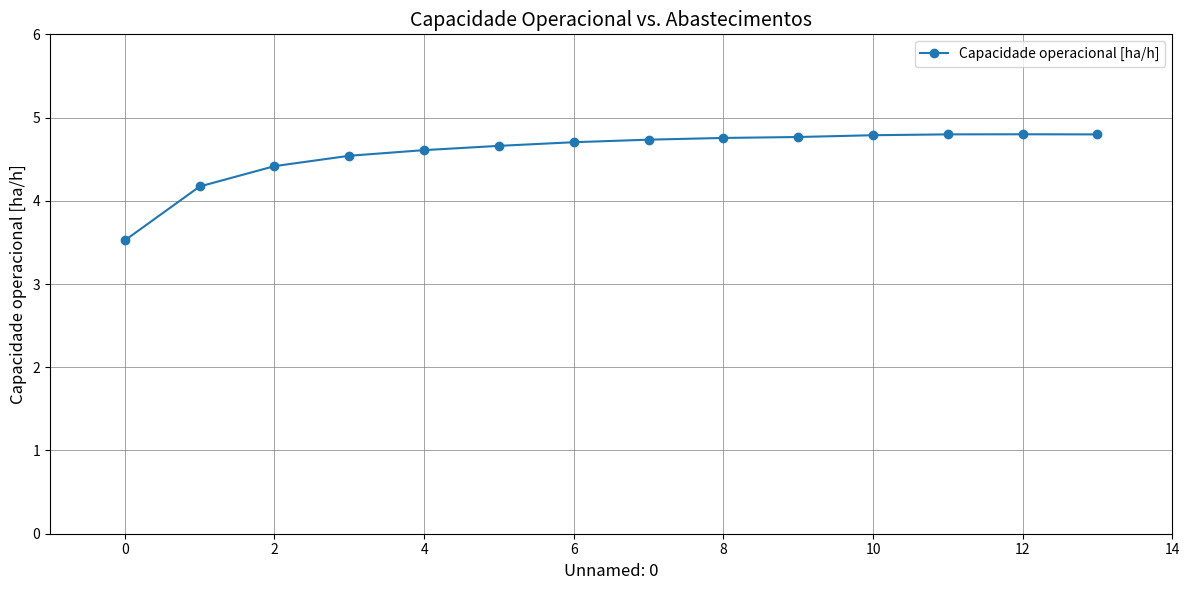

What is the value of the 1st point from the left?

3.5